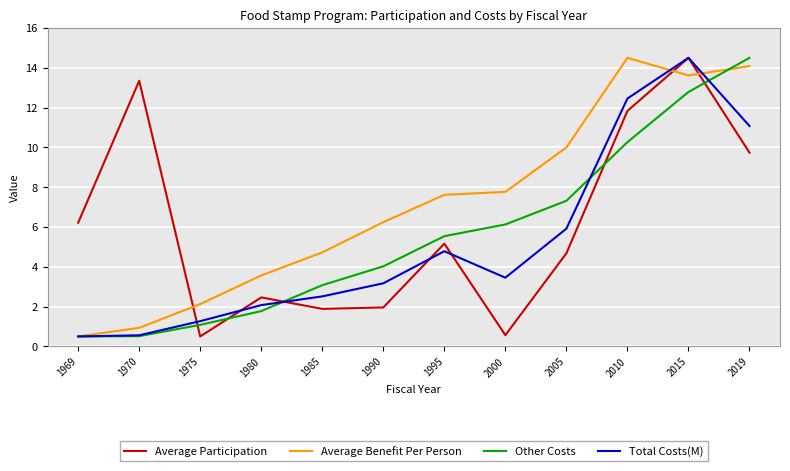

How many values in the Average Benefit Per Person series are below 7?

6